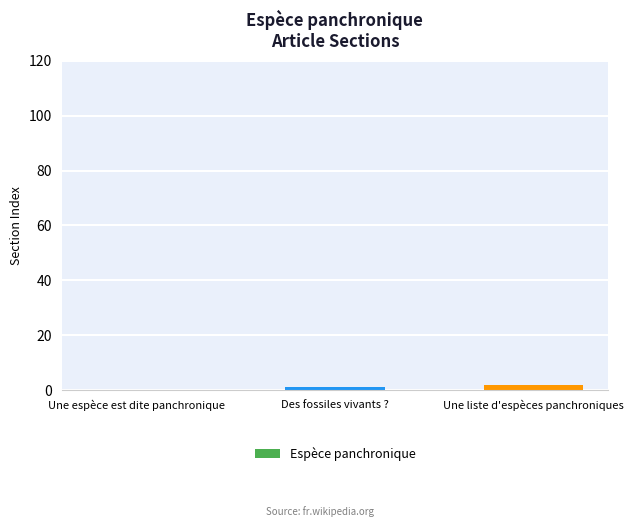

Where is the data nearest to the value 1?

Des fossiles vivants ?